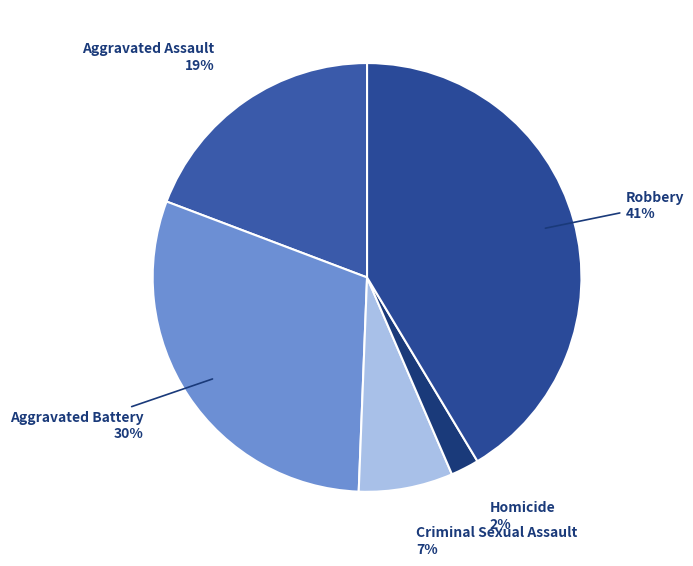

What is the smallest slice in the pie chart?

Homicide